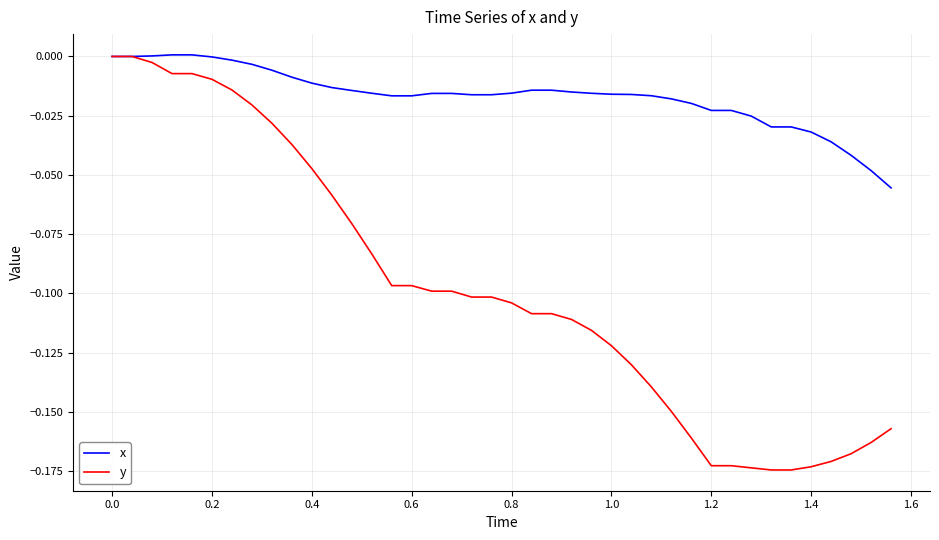

What is the sum of all x values?

-0.7